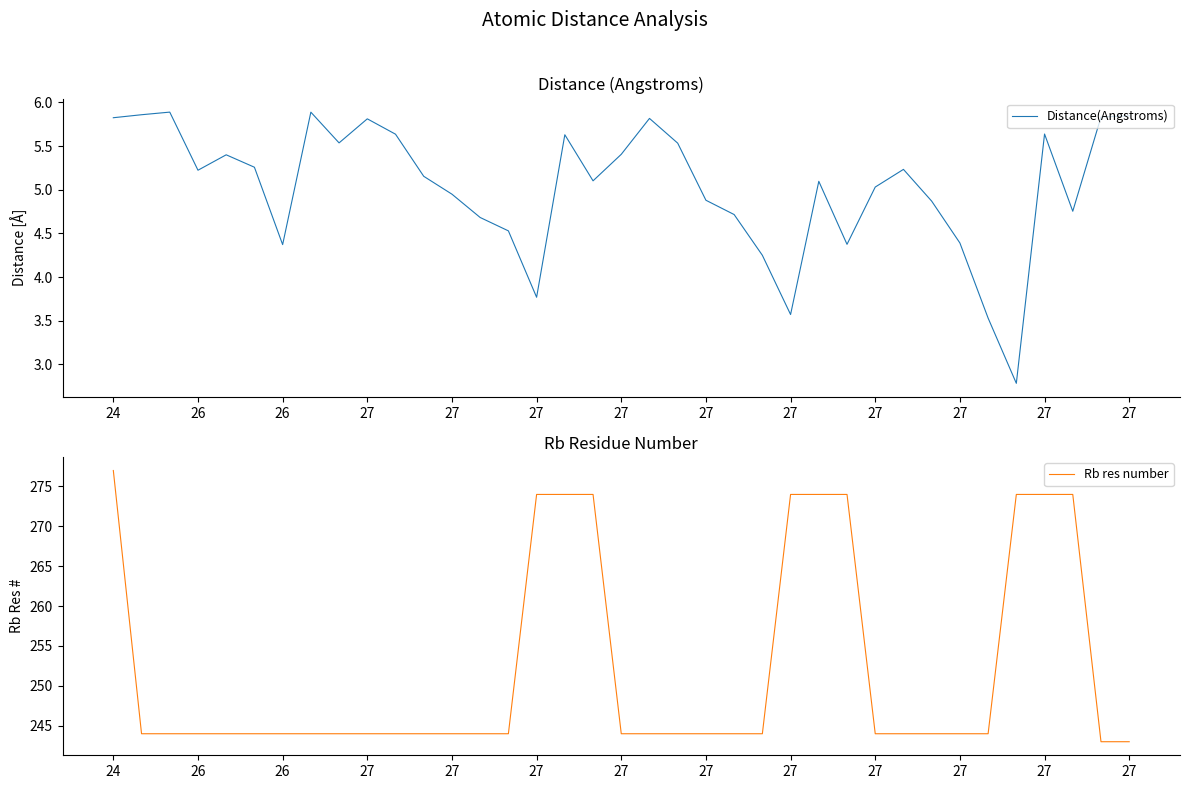

True or false: Rb res number and Distance(Angstroms) intersect in this chart.

False